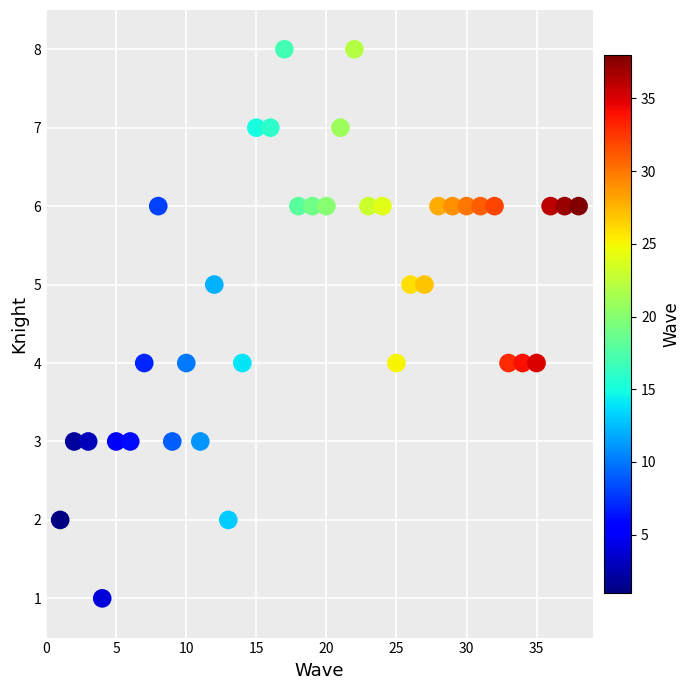

What is the range of Y values (max minus min)?

7